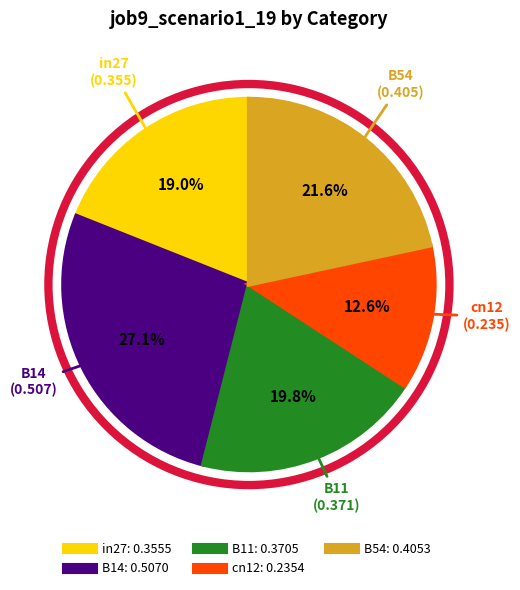

Do B54 and in27 together represent more than half of the pie?

No